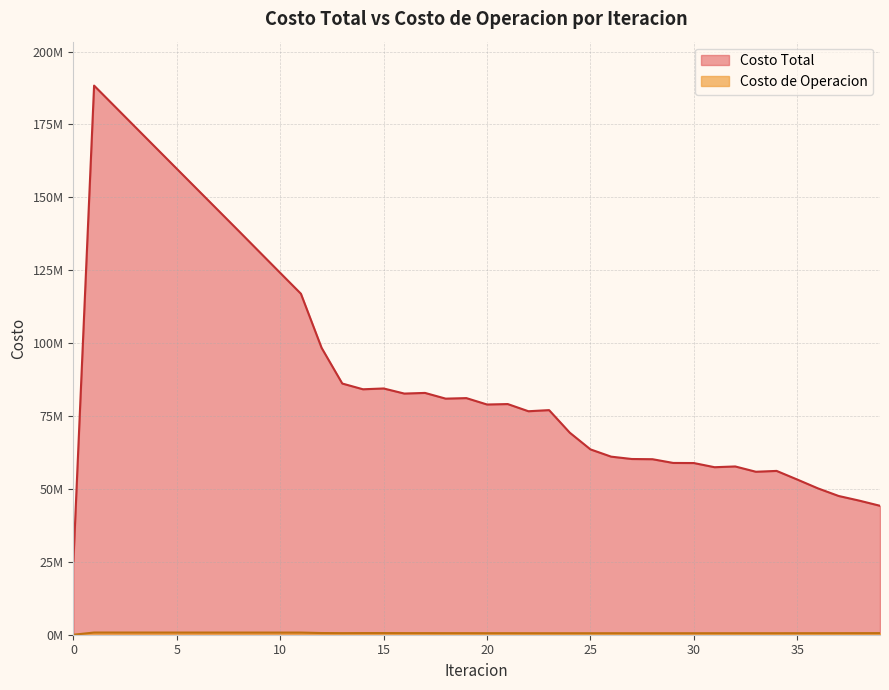

List the series in order of their peak value, highest first.

Costo Total, Costo de Operacion